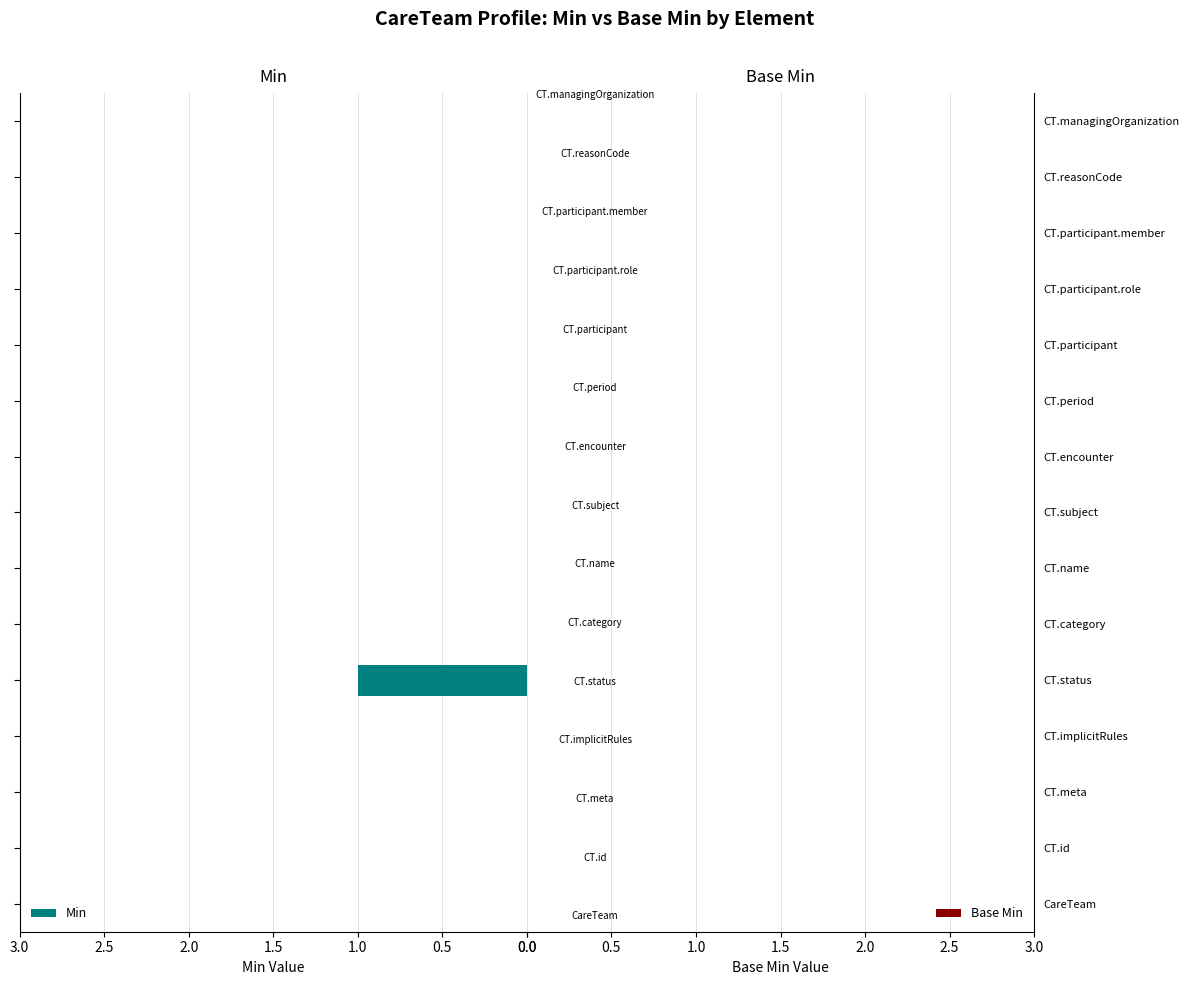

How many categories are shown in the chart?

15